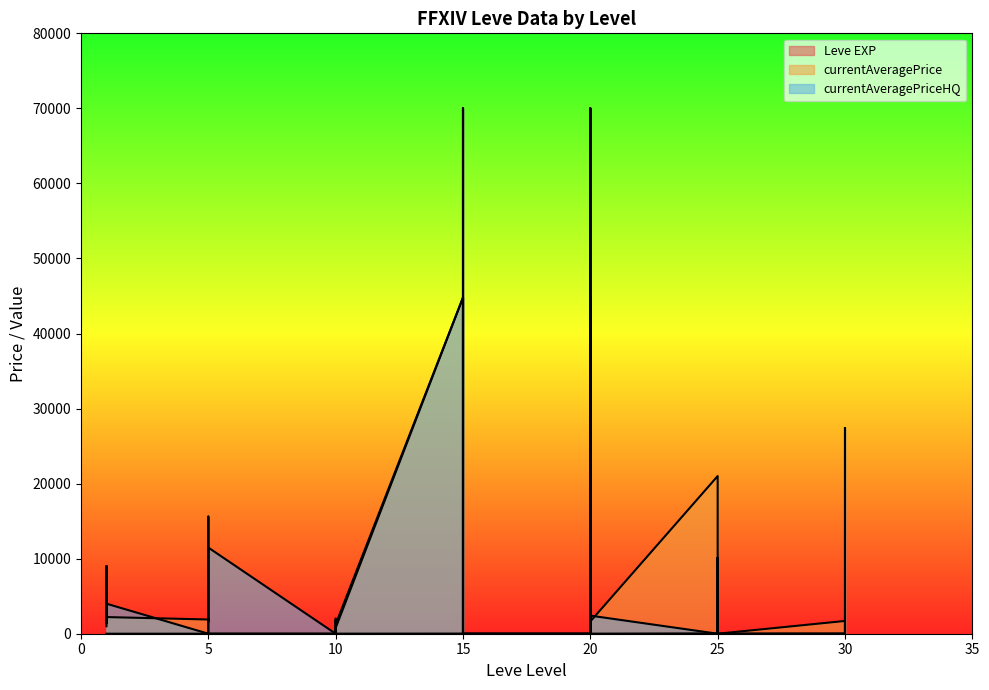

What is the maximum value for Leve EXP?

64